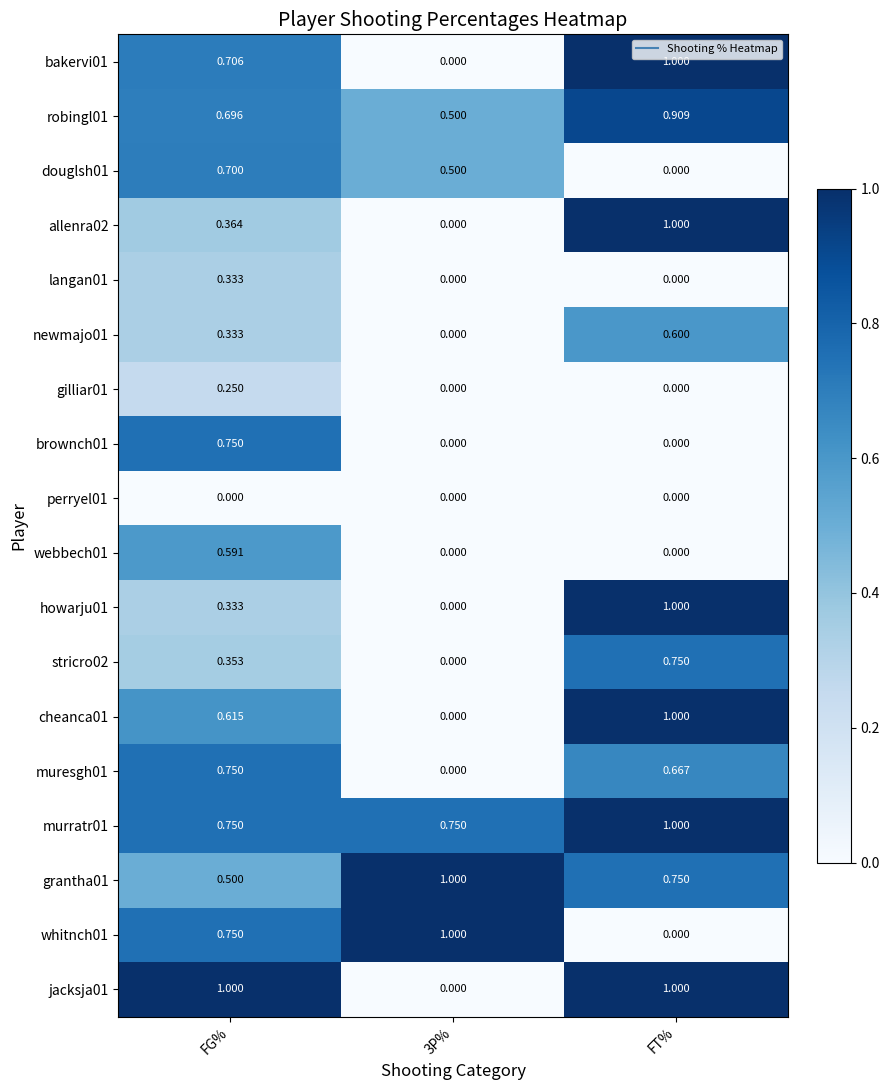

At how many categories does at least one series exceed 0?

3